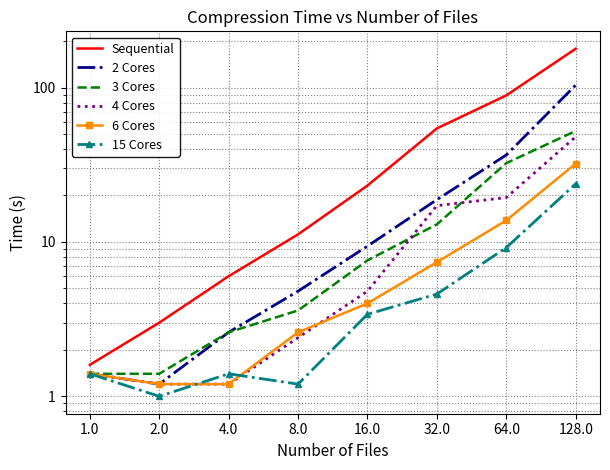

What is the maximum value shown in the chart?

178.6